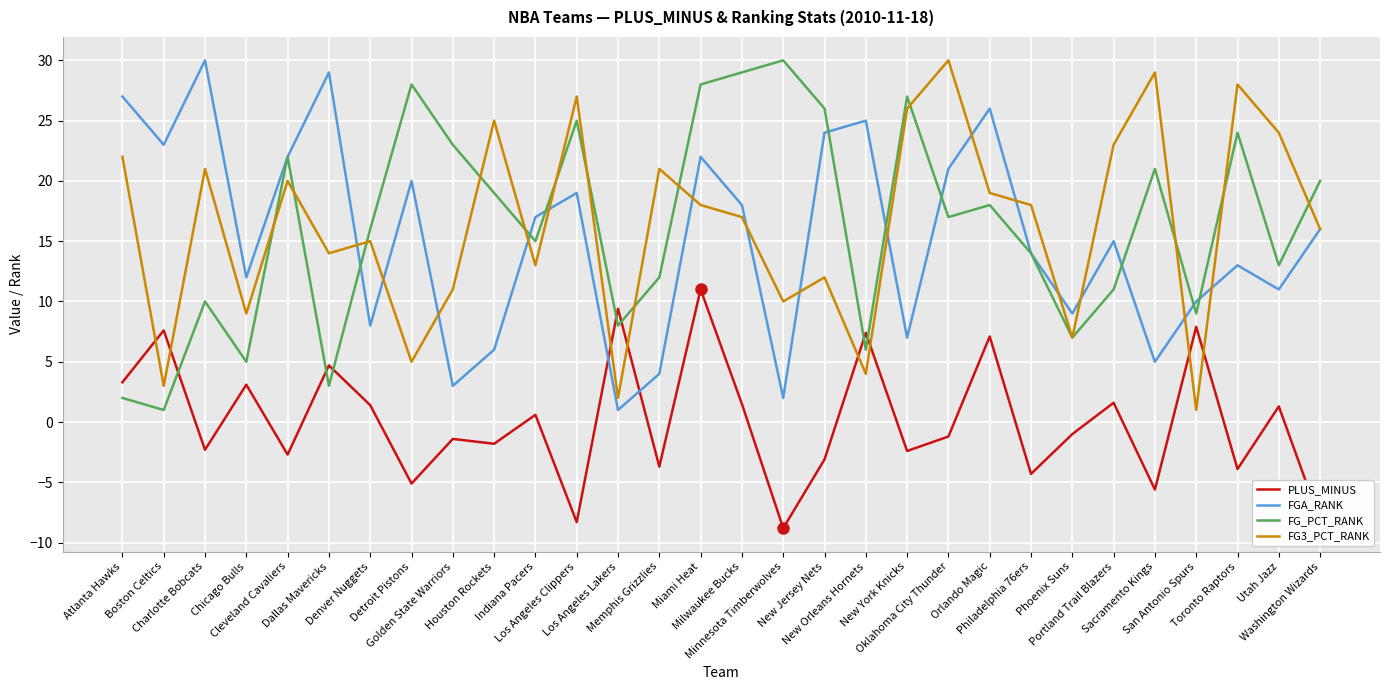

What is the approximate value of FGA_RANK at Oklahoma City Thunder?

21.0